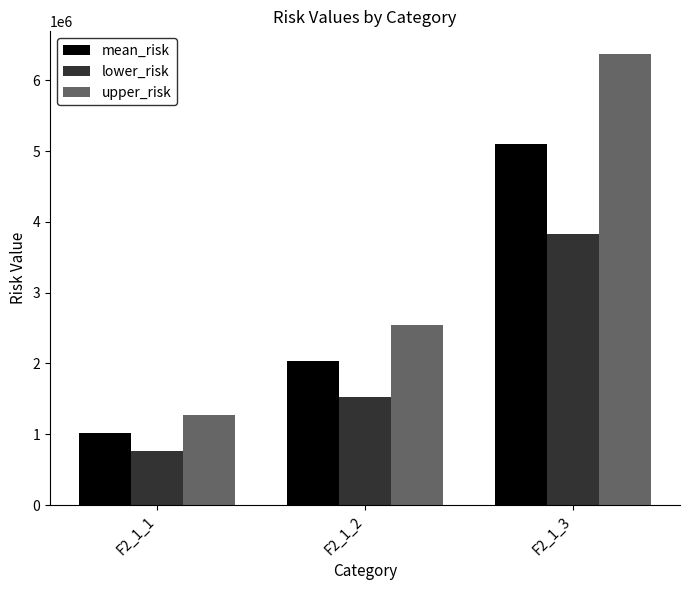

Reading right to left, what are all the values shown in this chart?

mean_risk: 5098000.1	2039200.1	1019600.0
lower_risk: 3823500.1	1529400.0	764700.0
upper_risk: 6372500.2	2549000.1	1274500.0